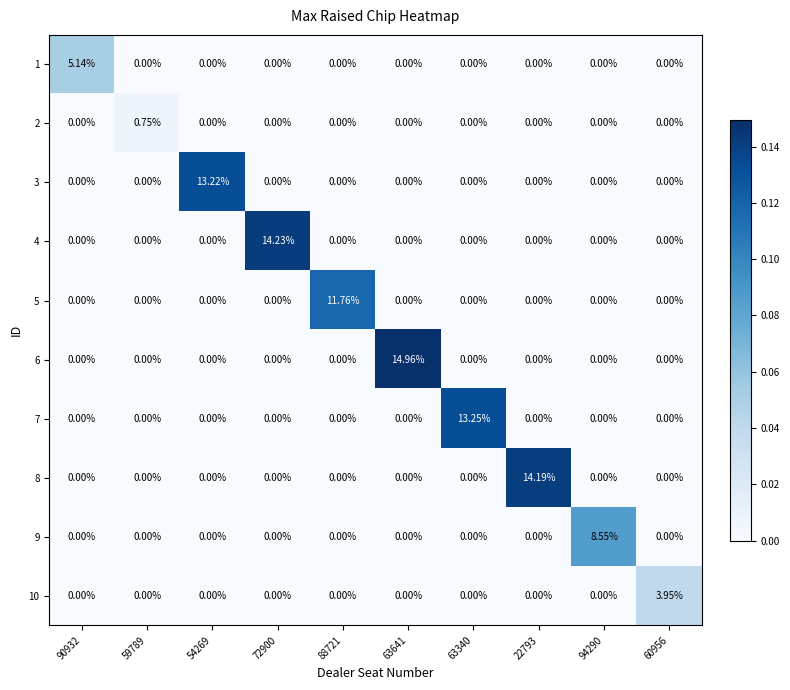

Which series has the largest total across all categories?

6